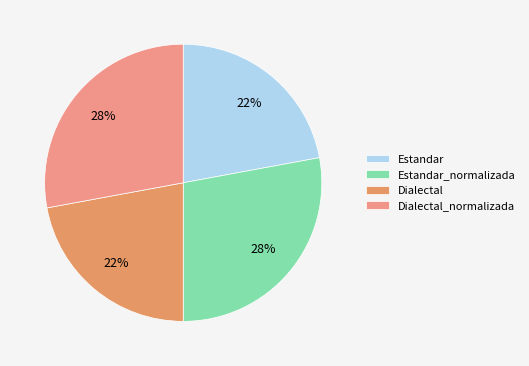

Does Estandar_normalizada represent more than half of the total?

No